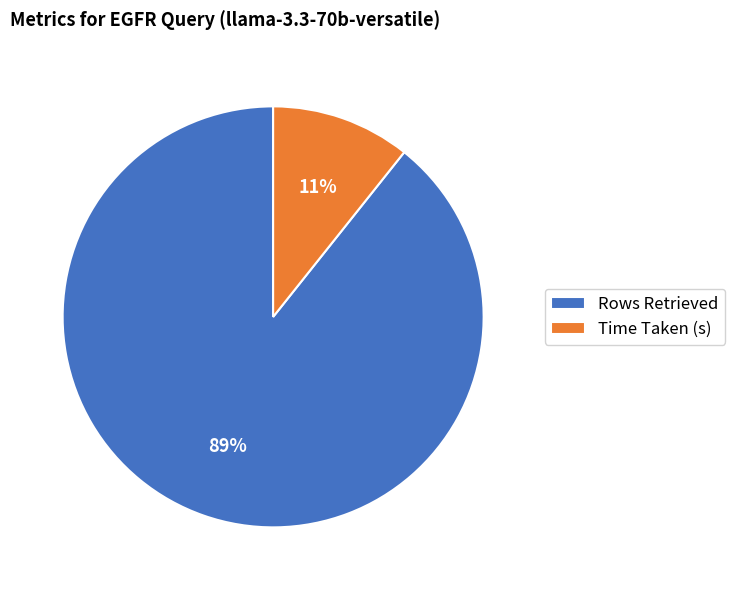

Between Time Taken (s) and Rows Retrieved, which is larger?

Rows Retrieved